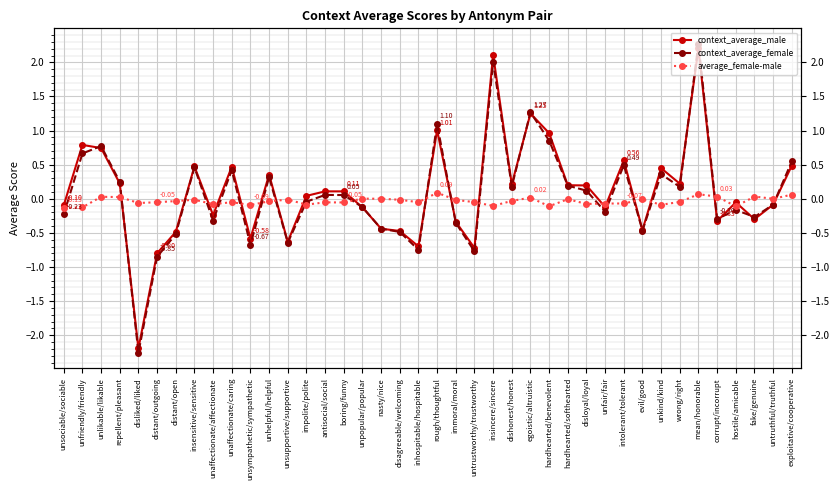

How many times do context_average_female and context_average_male cross each other?

11